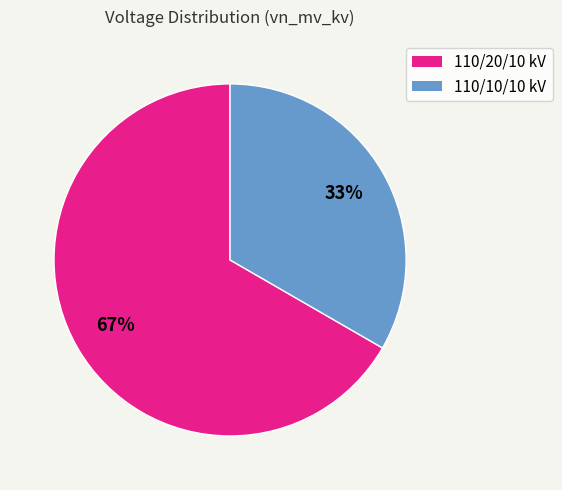

To the nearest percent, what is the average slice percentage?

50%